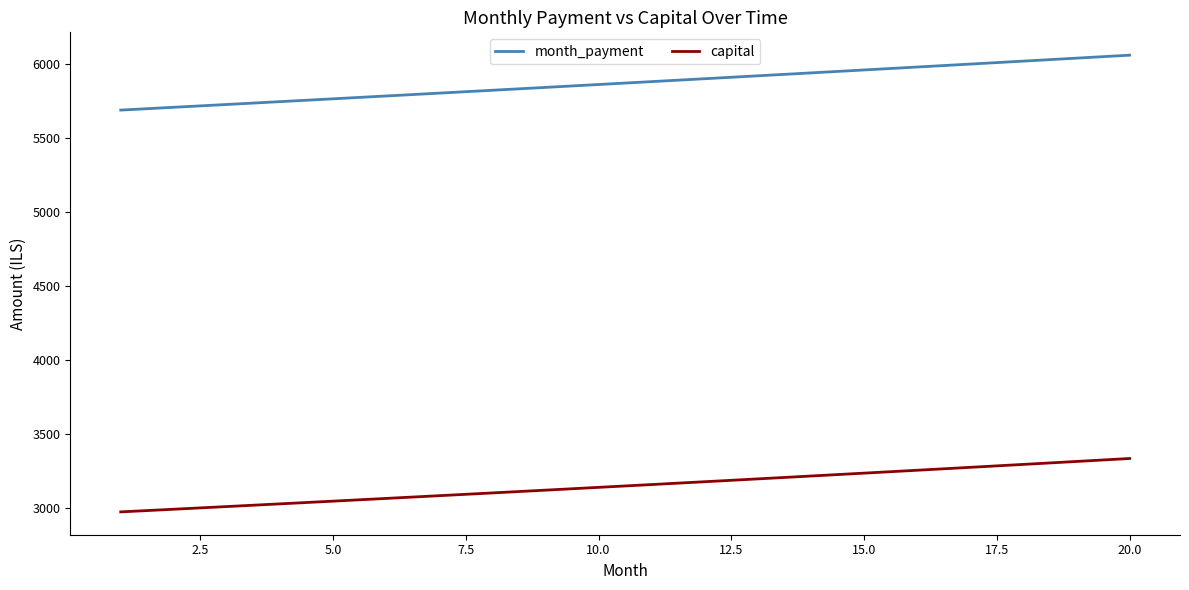

What is the highest value of the capital series?

3334.6